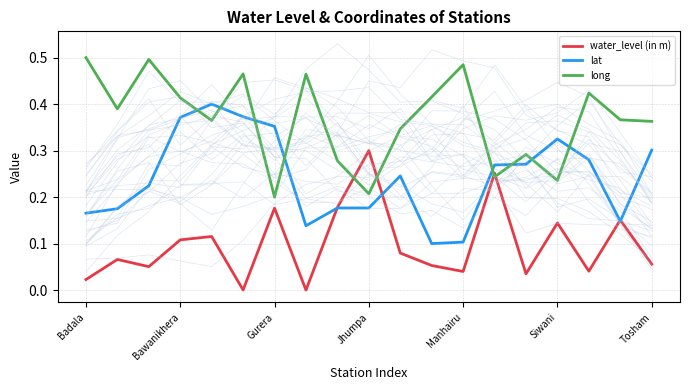

How many lines are shown in the chart?

3